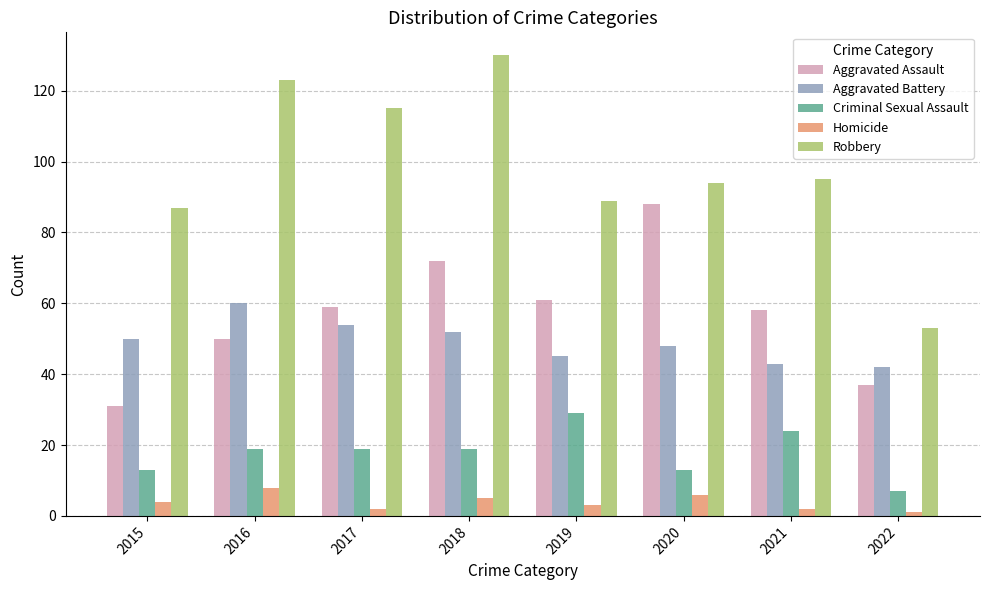

What is the difference between the Criminal Sexual Assault values at 2018 and 2022?

12